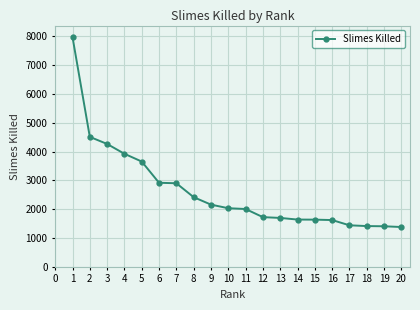

What is the minimum value shown in the chart?

1382